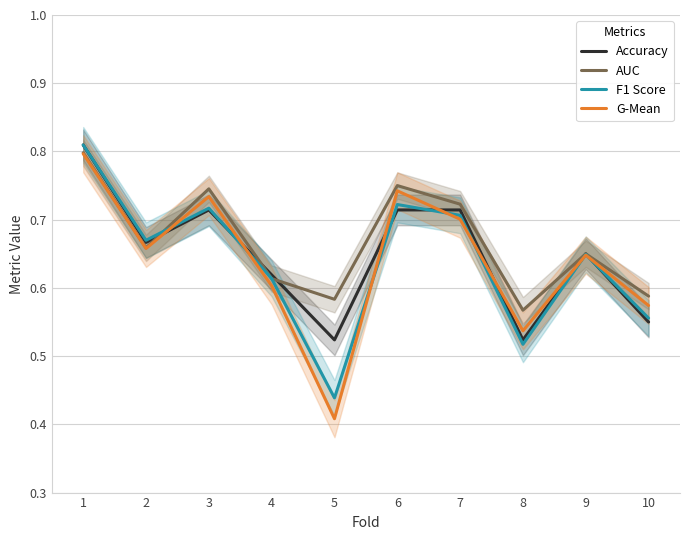

What is the average value of the Accuracy series?

0.6